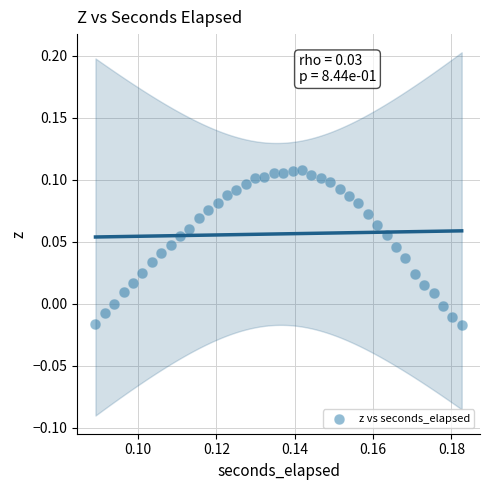

How many points are shown in the scatter plot?

40